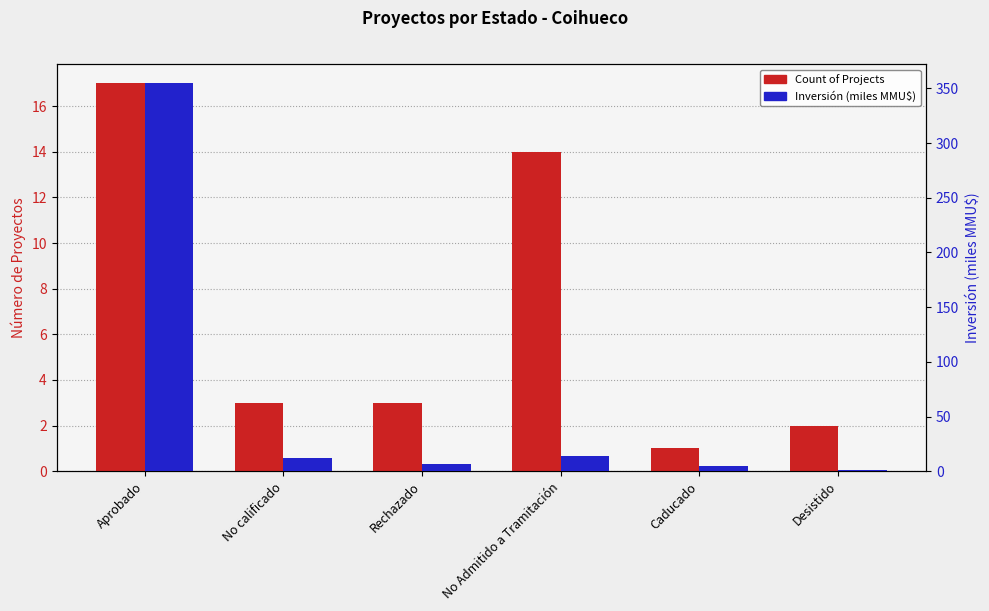

Are the bars grouped side by side (vs. stacked)?

Yes